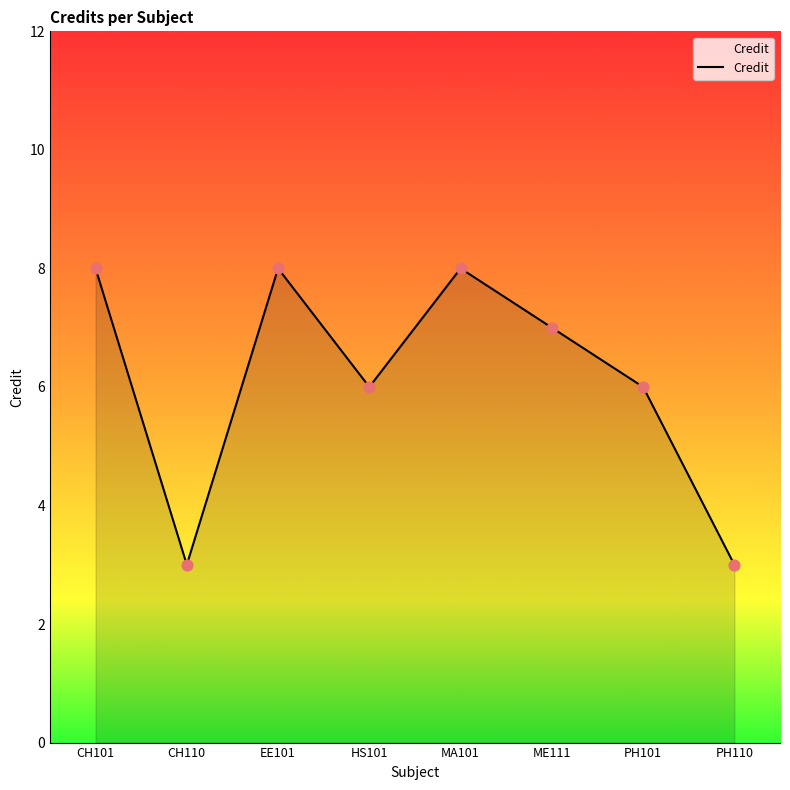

What is the change in value from EE101 to HS101?

-2